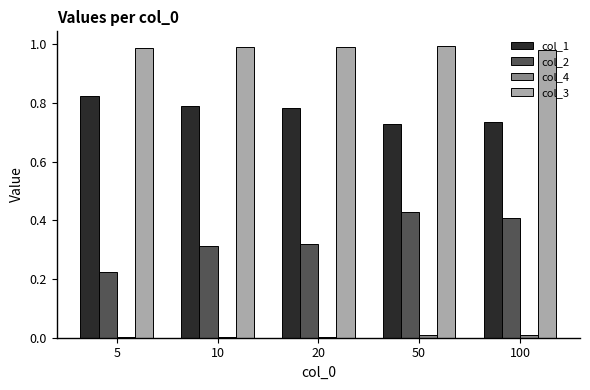

True or false: col_3 has a value of 1.0 at 10.

True